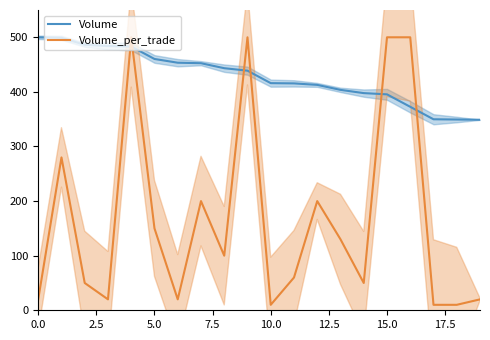

True or false: Volume_per_trade has a value of 697.9 at 15.0.

False